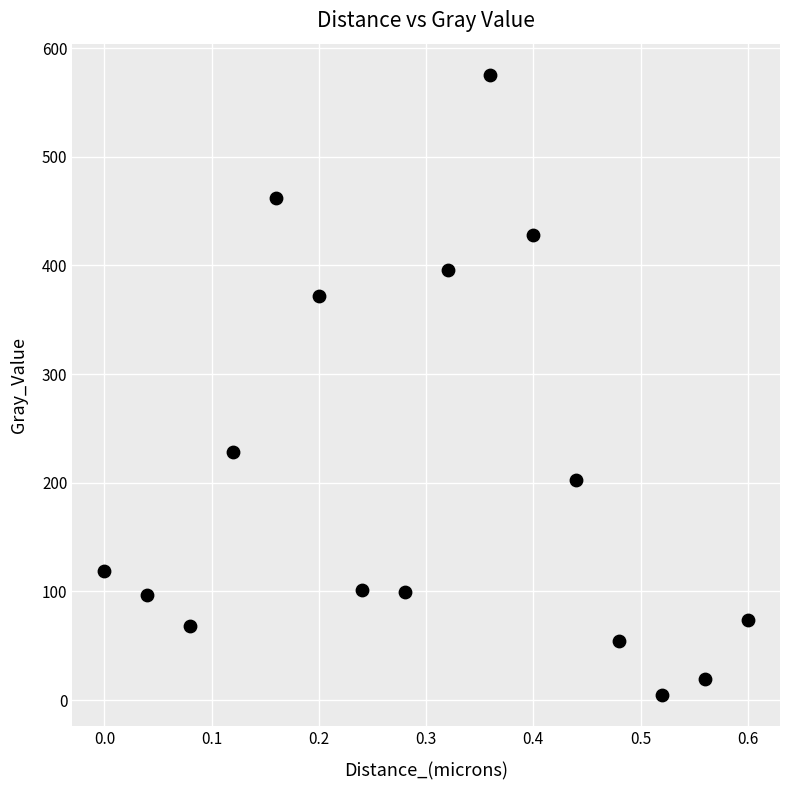

What Y value in the scatter plot is closest to 290?

228.6